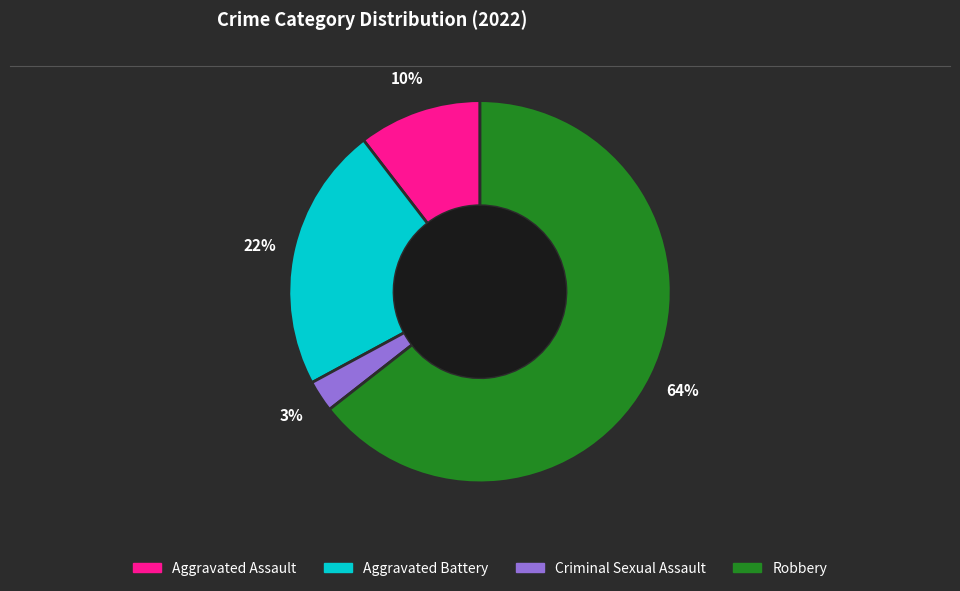

Is it true that Aggravated Battery is 32% of the pie?

False